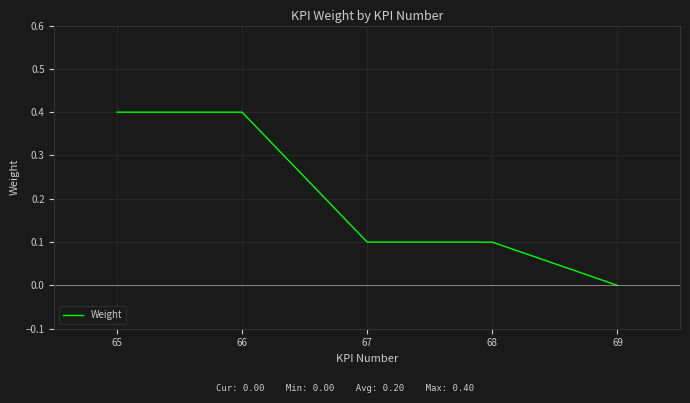

At which label is the value closest to 0?

69